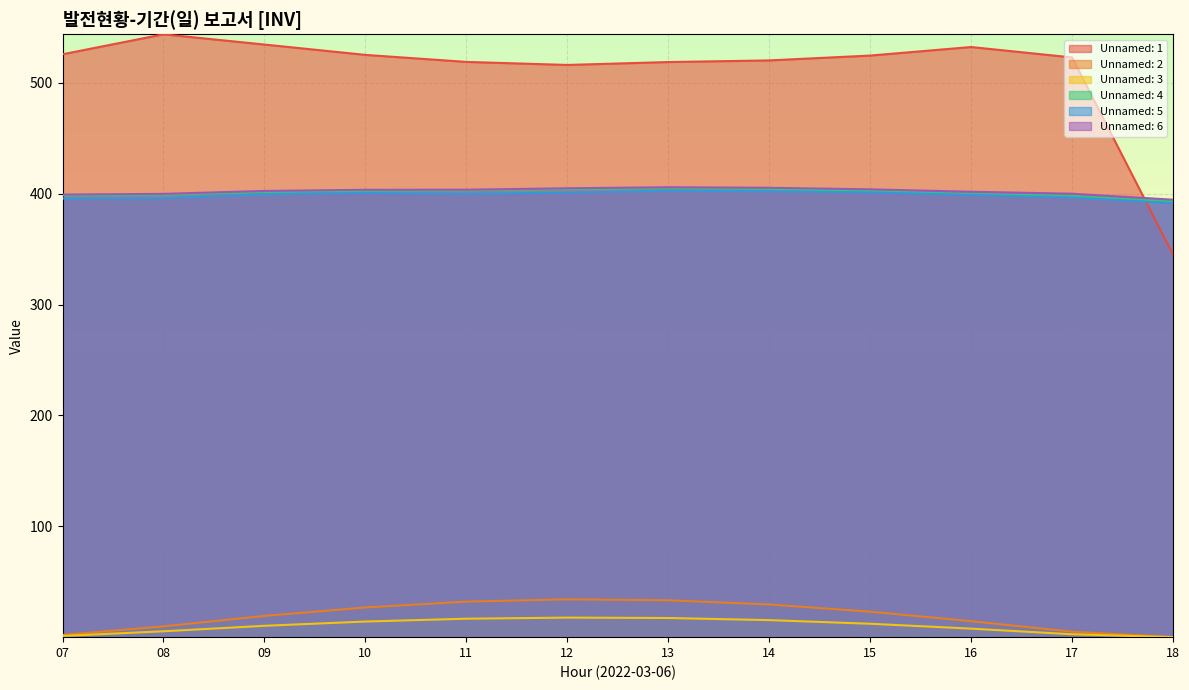

How many data points does each series have?

12